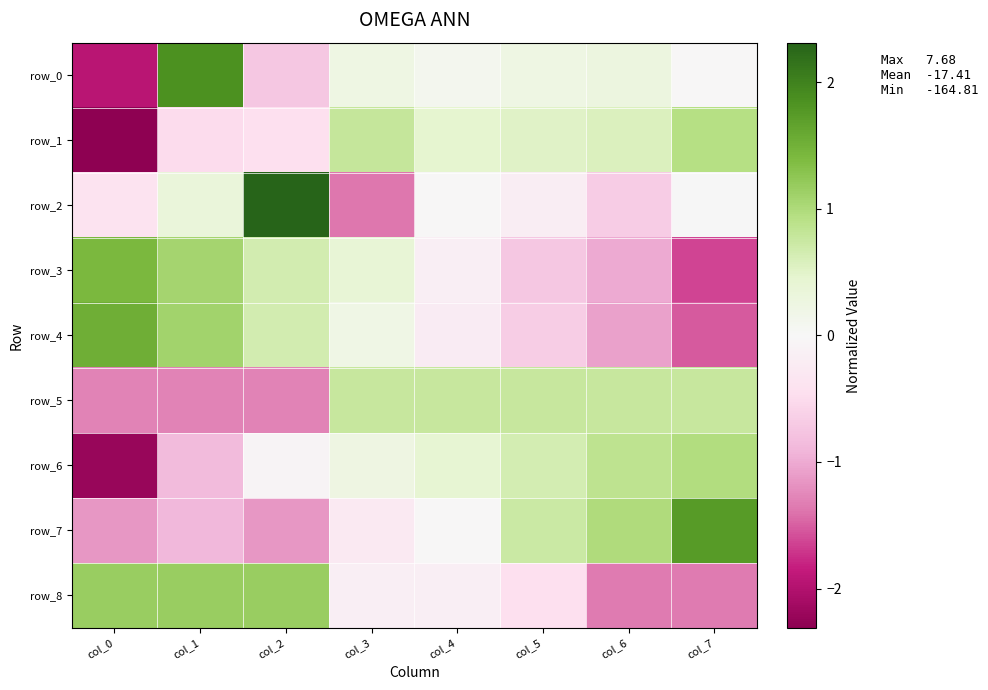

At which category is the sum across all series the highest?

col_1